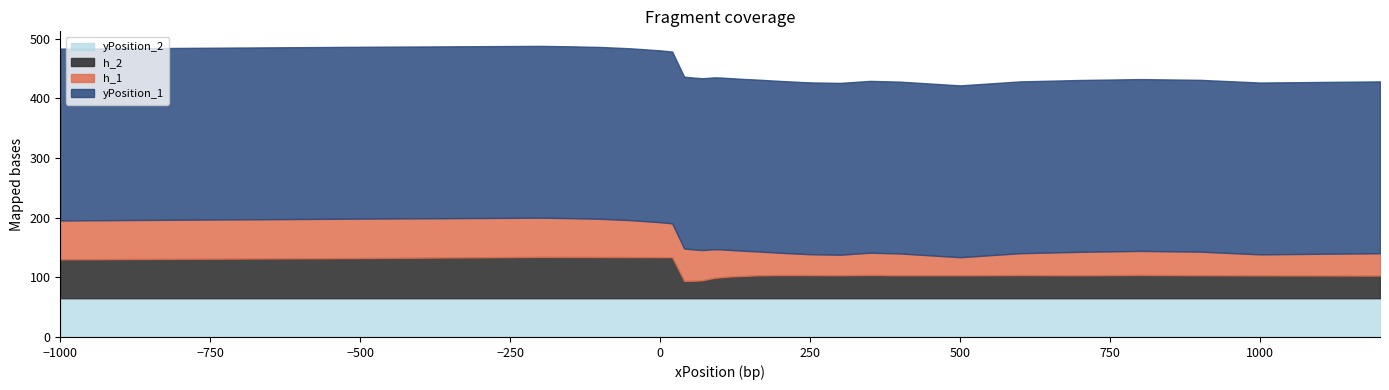

Between 26 and 17, which is larger?

26